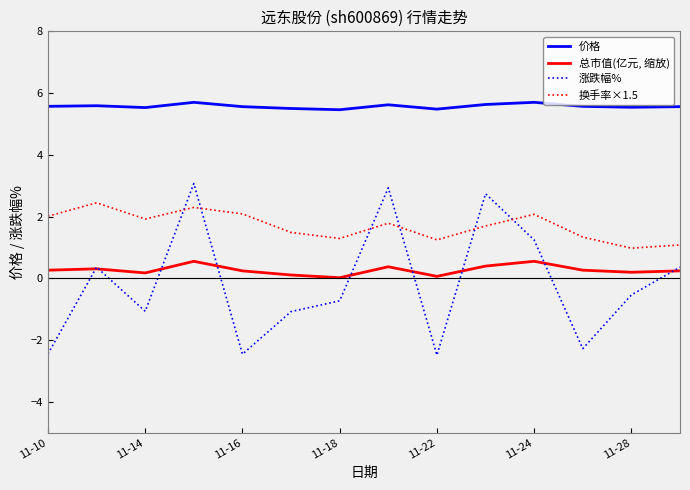

Which series has the largest range (max minus min)?

涨跌幅%